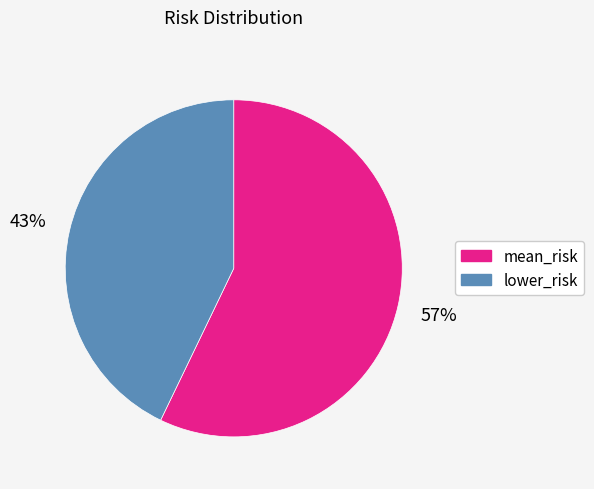

What is the largest slice in the pie chart?

mean_risk